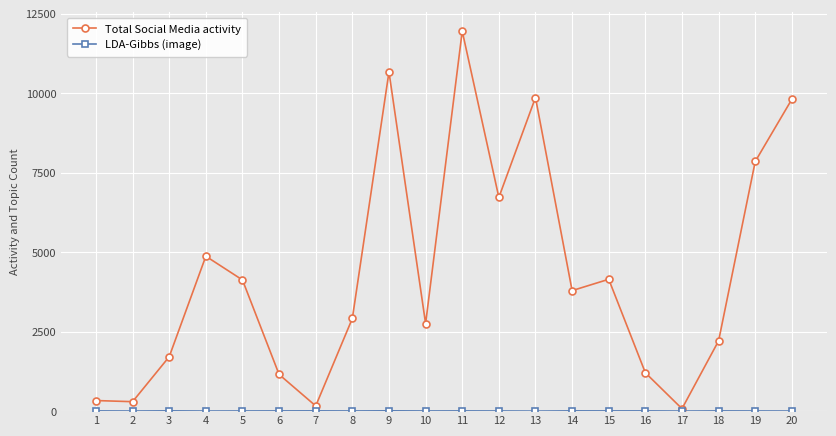

Which series has the largest total across all categories?

Total Social Media activity